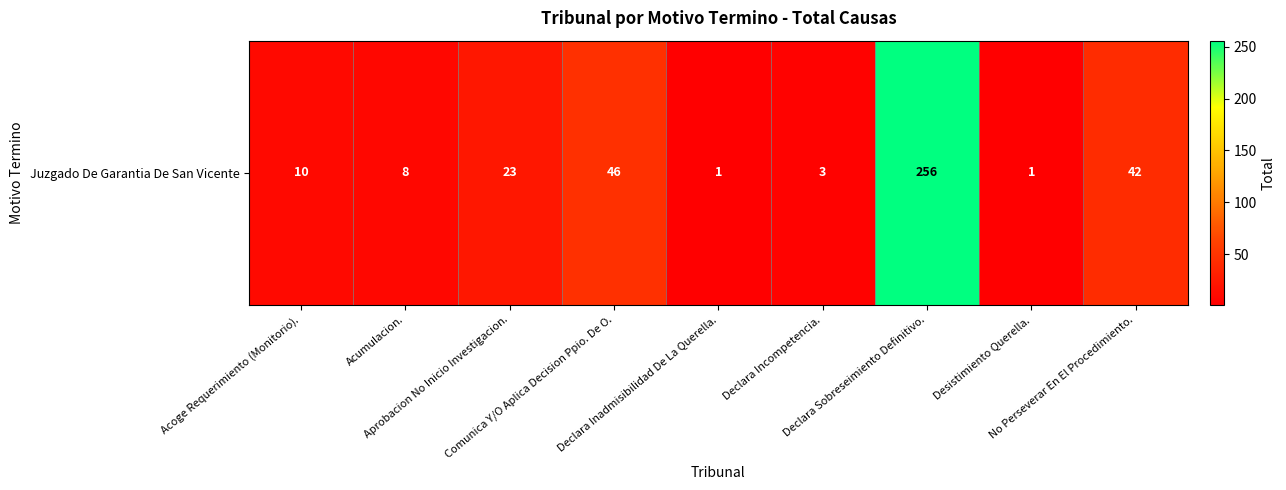

The chart shows a value of 8 at Acumulacion.. True or false?

True